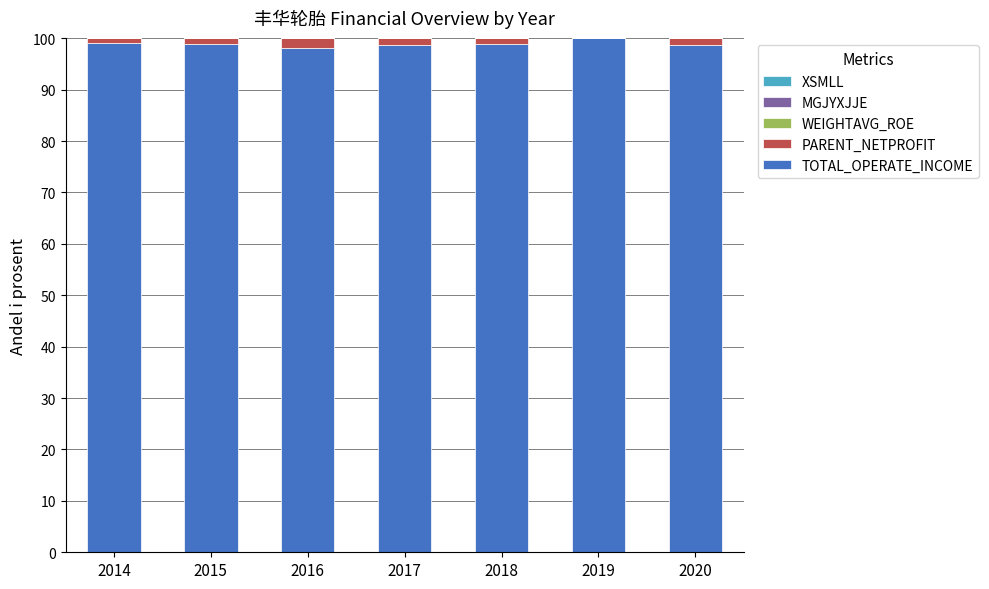

Is it true that TOTAL_OPERATE_INCOME equals 54.9 at 2018?

False